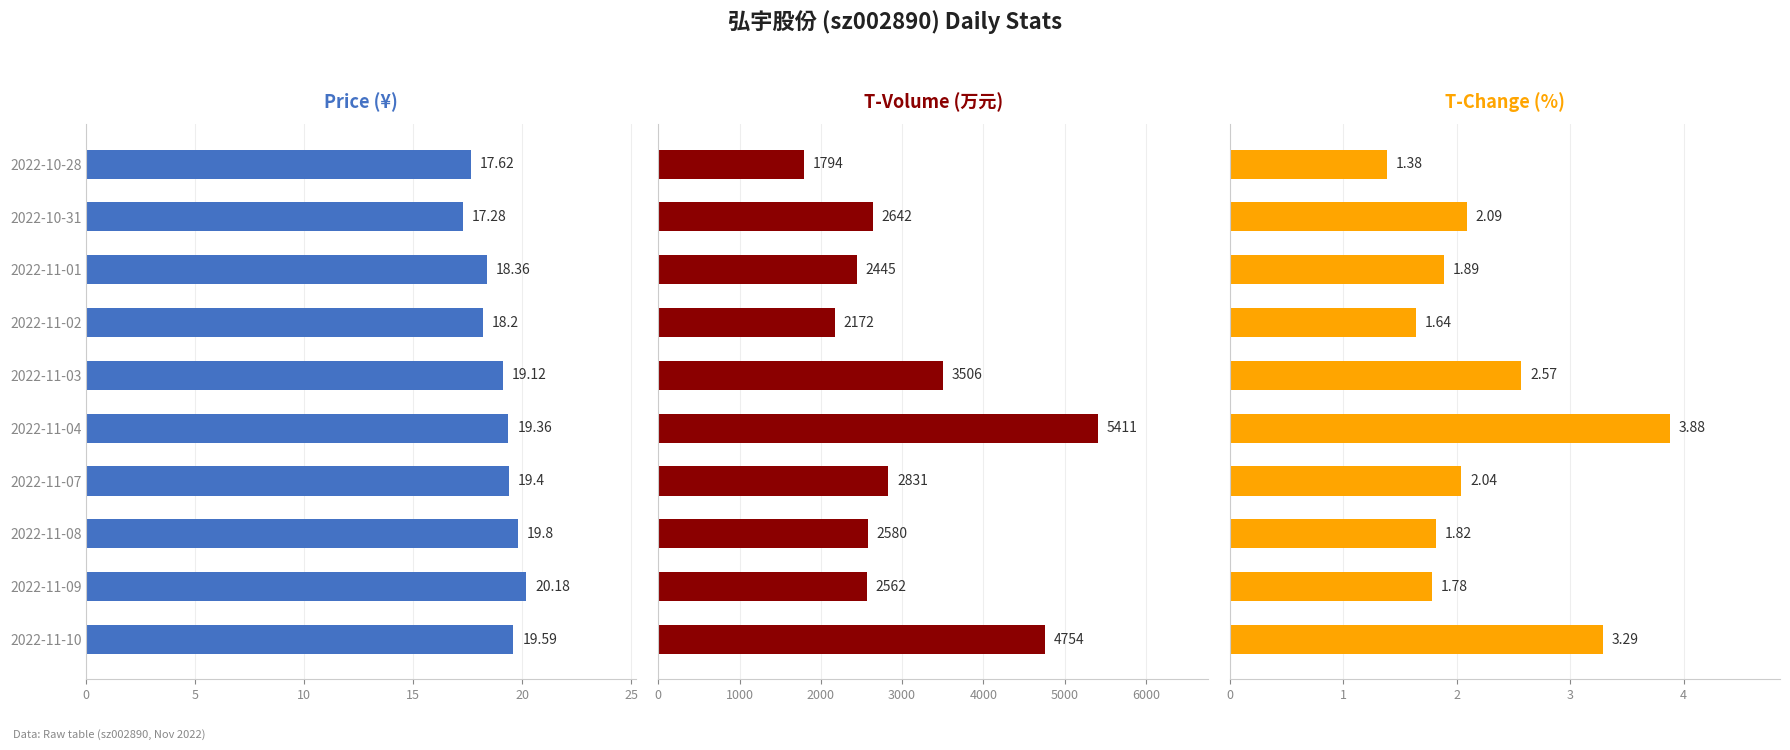

What is the minimum value shown in the chart?

1.4